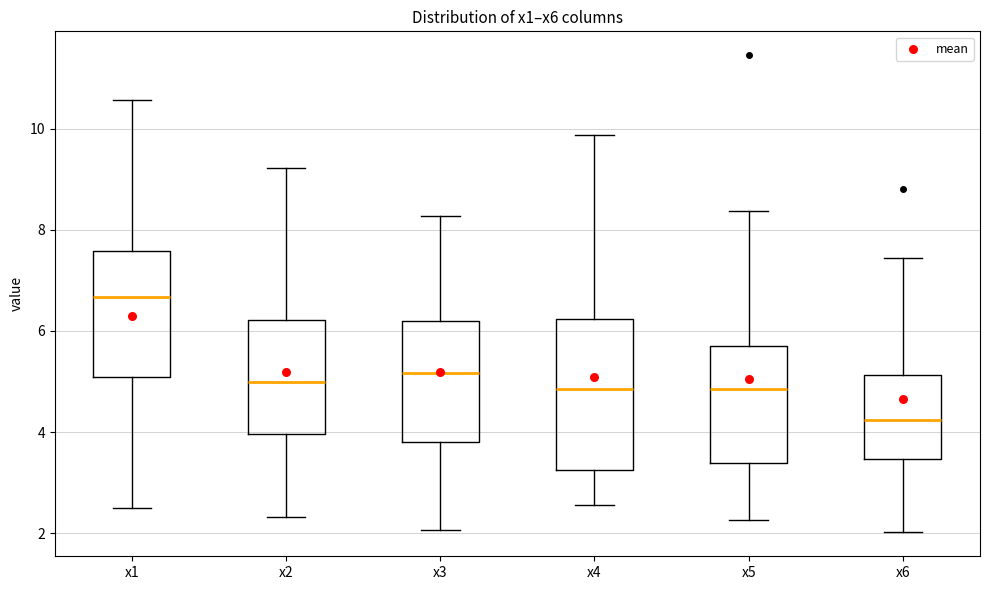

Reading left to right, transcribe this box plot: for each box, give where its median line is, the range the box spans, and where its two whiskers end, as read against the y-axis. The values are not printed on the chart, so give them approximately, as read against the axis.

x1: median 6.6, box 5.0 to 7.6, whiskers 2.4 to 10.6
x2: median 5.0, box 4.0 to 6.2, whiskers 2.4 to 9.2
x3: median 5.2, box 3.8 to 6.2, whiskers 2.0 to 8.2
x4: median 4.8, box 3.2 to 6.2, whiskers 2.6 to 9.8
x5: median 4.8, box 3.4 to 5.8, whiskers 2.2 to 8.4
x6: median 4.2, box 3.4 to 5.2, whiskers 2.0 to 7.4